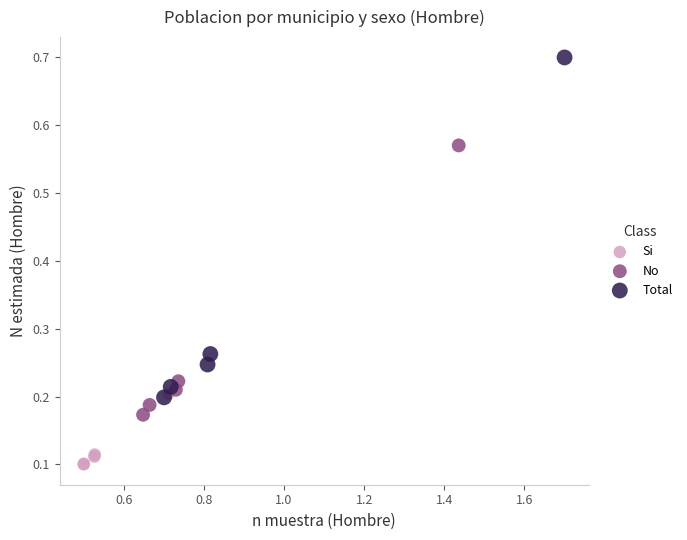

Which series contains the lowest Y value?

Si